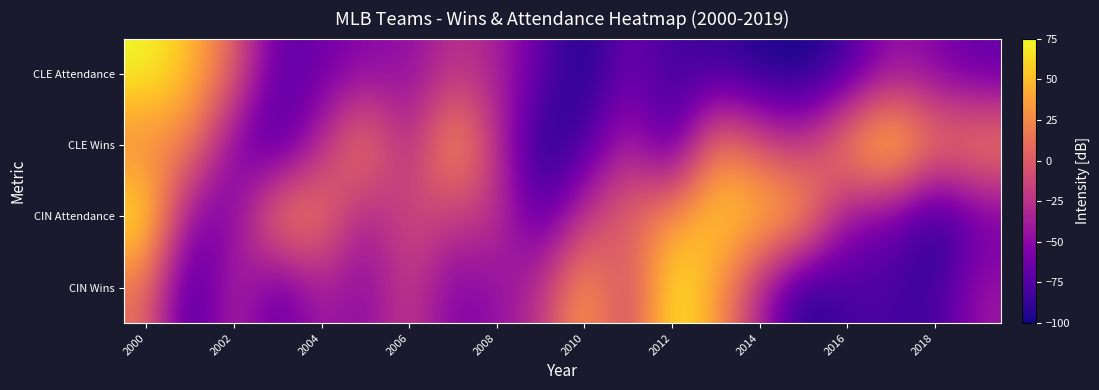

Count the number of data series in this chart.

4